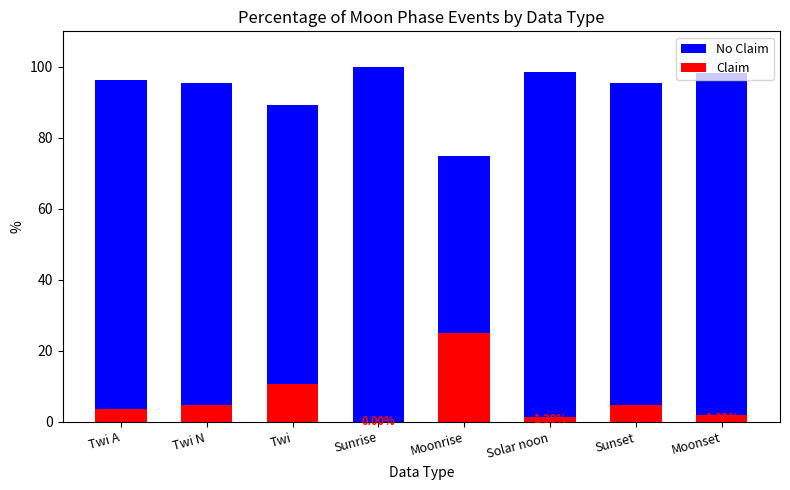

Which category has the lowest value across all series?

Sunrise